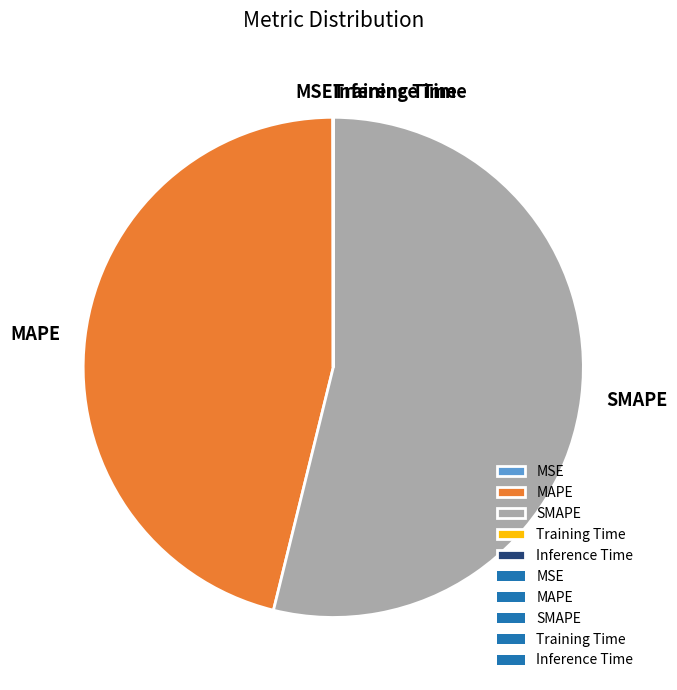

True or false: SMAPE accounts for 54% of the total.

True